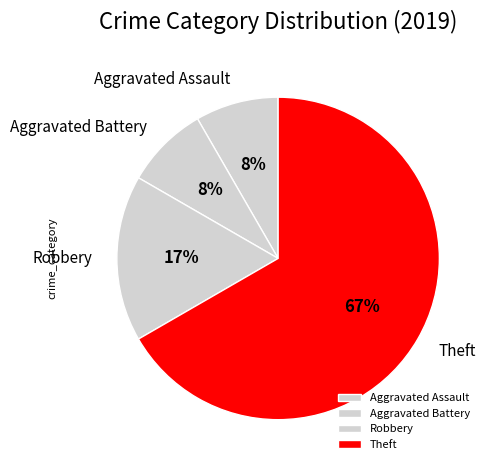

To the nearest percent, what is the combined percentage of Theft and Aggravated Battery?

75%